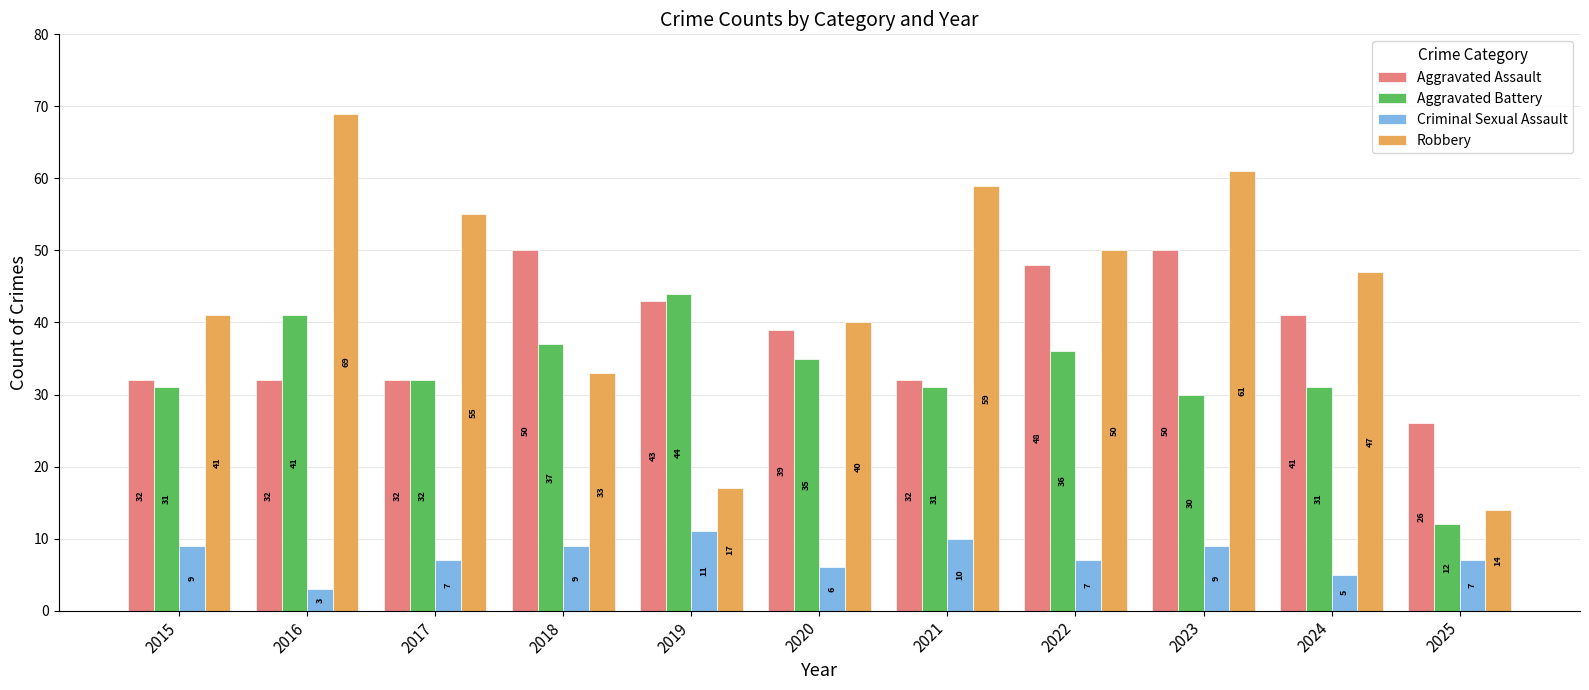

What is the difference between the highest and lowest values at 2025?

19